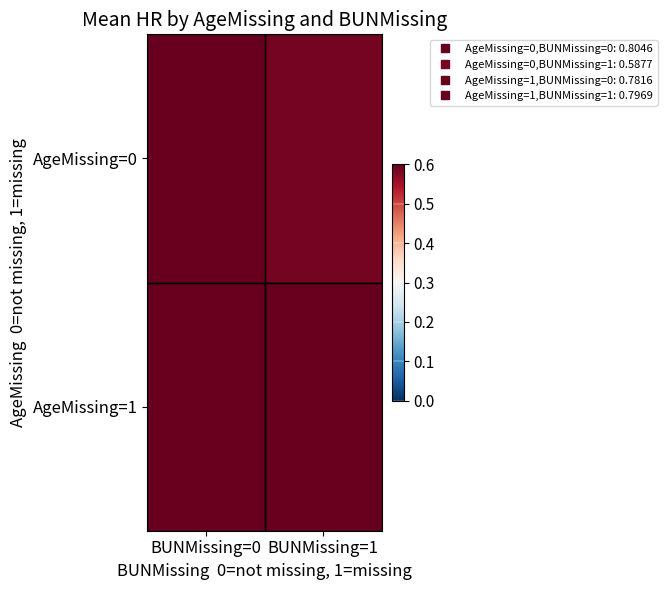

List the series in order of their peak value, lowest first.

AgeMissing=1, AgeMissing=0